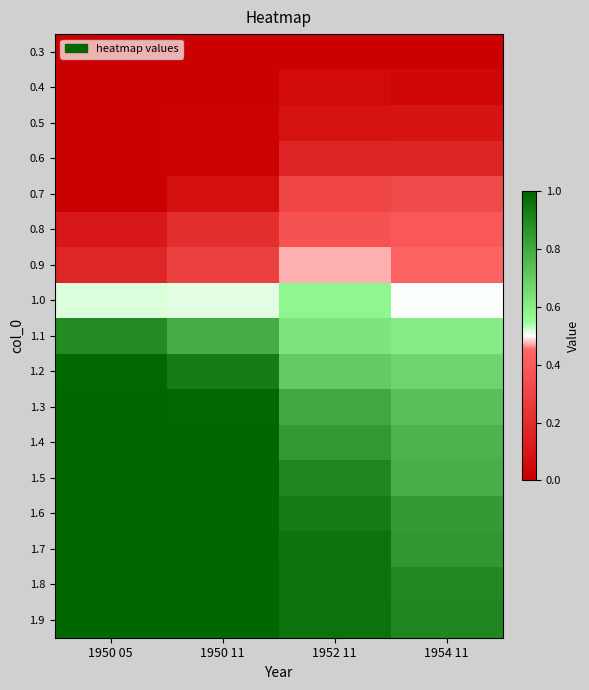

Which series has the largest range (max minus min)?

0.7